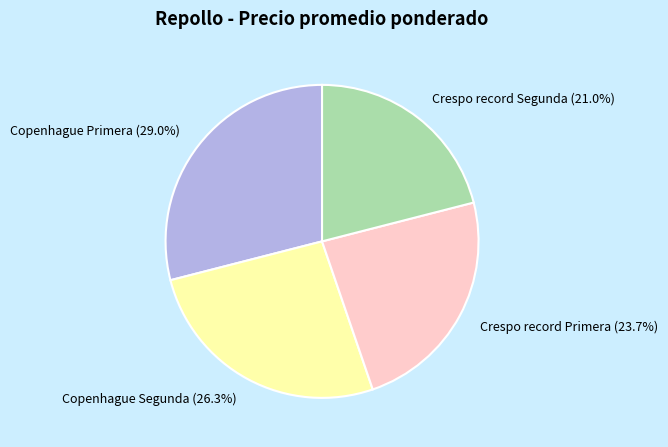

To the nearest percent, what portion does Crespo record Primera represent?

24%